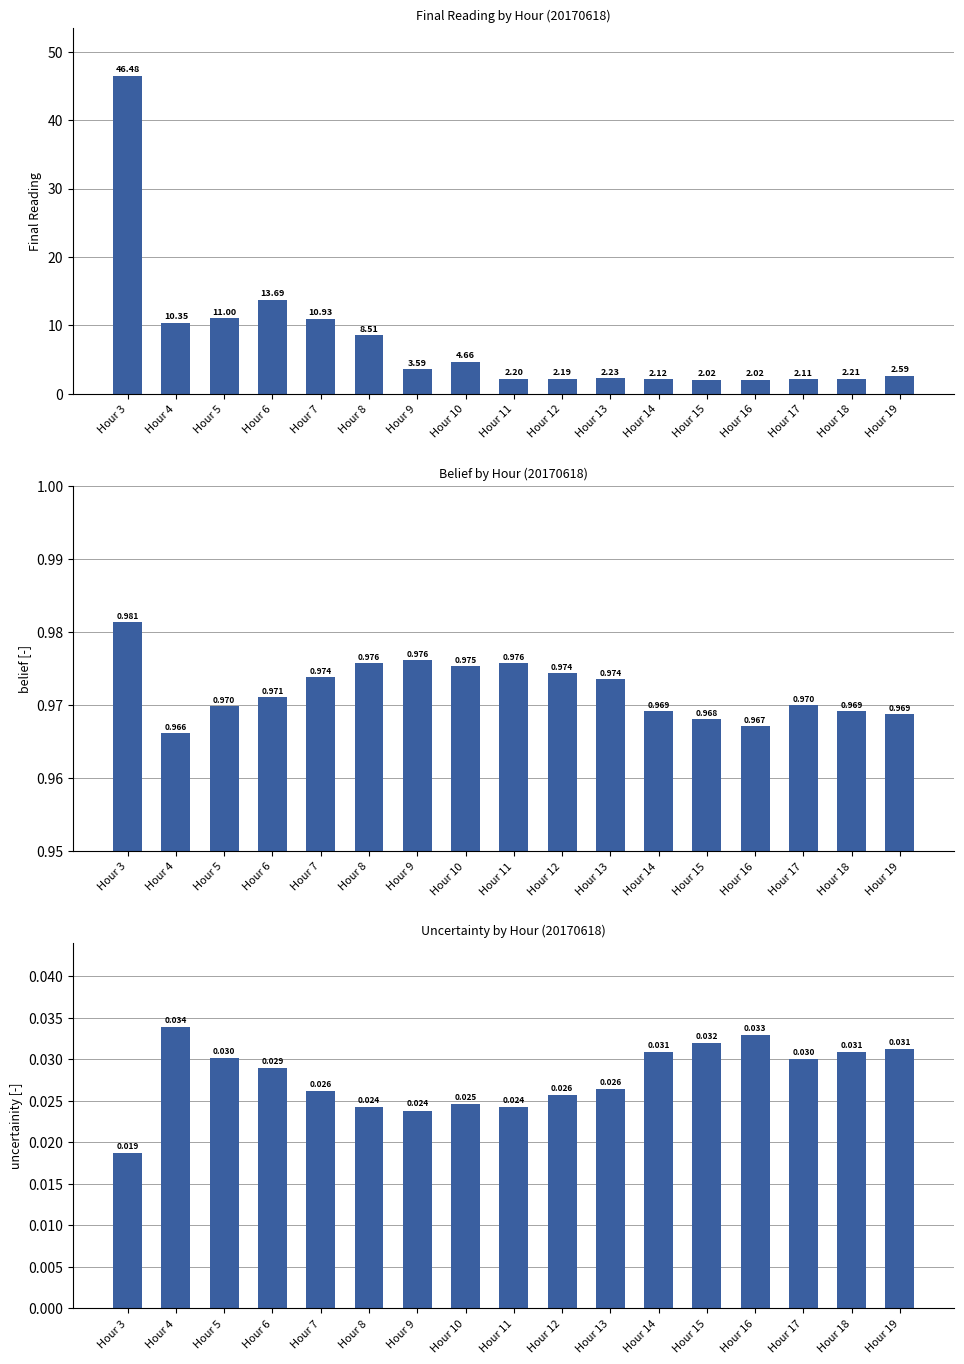

Which label corresponds to the smallest value in the chart?

Hour 3